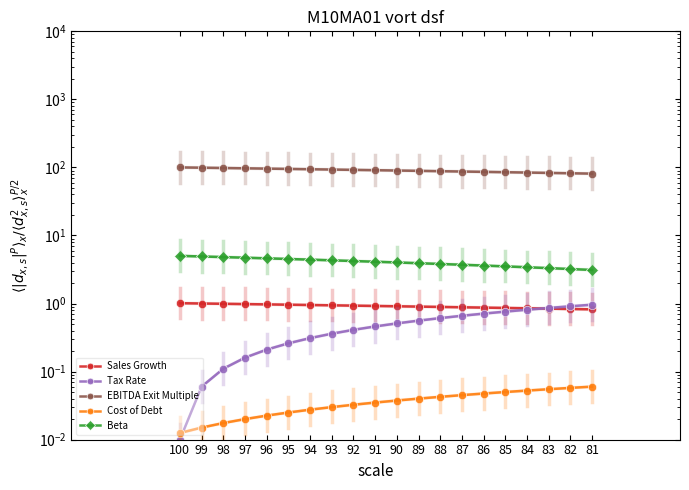

What is the greatest value displayed?

100.0